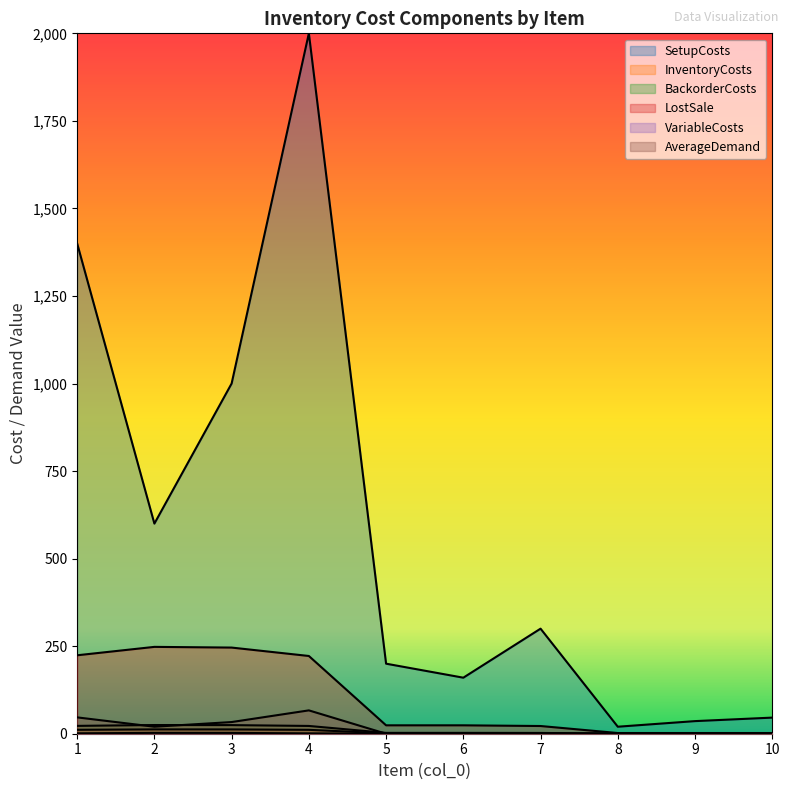

True or false: SetupCosts and InventoryCosts cross at least once.

False